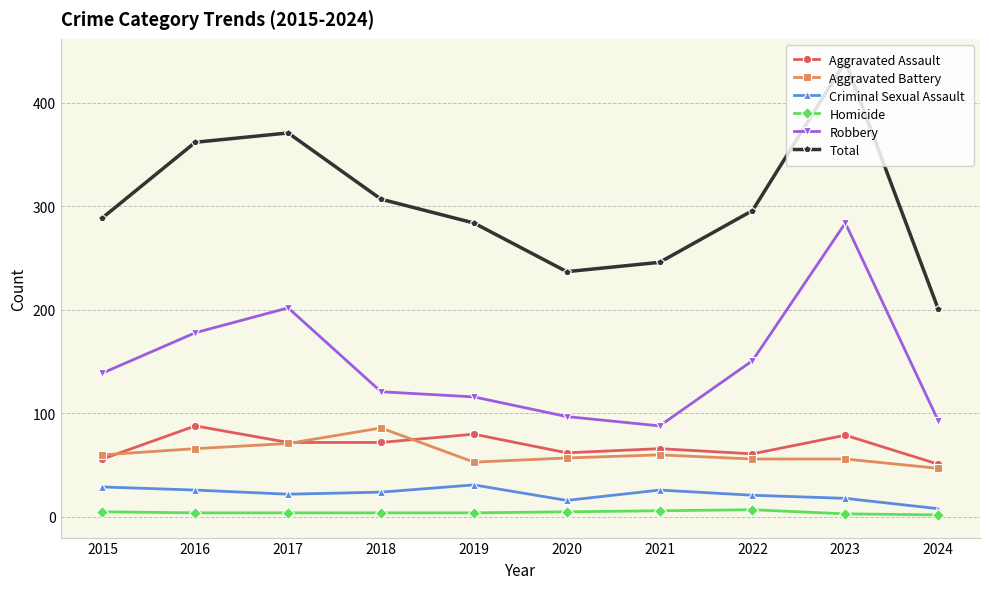

The value of Aggravated Battery at 2020 is 79. True or false?

False